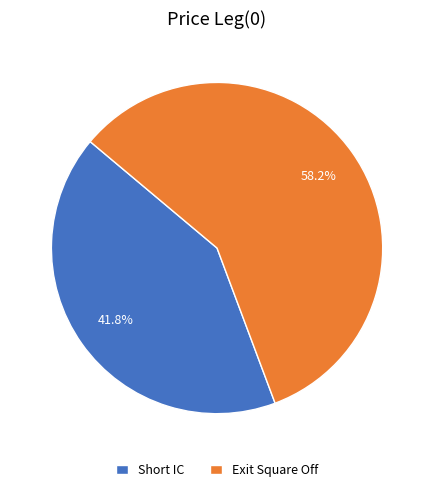

Which has a higher value, Short IC or Exit Square Off?

Exit Square Off